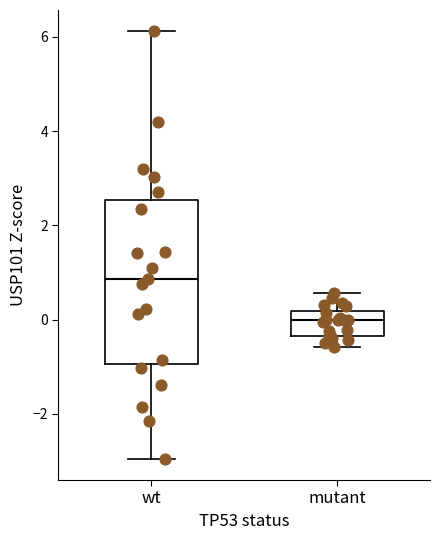

Where does the upper whisker of the box for mutant end on the y-axis? The values are not printed on the chart, so give them approximately, as read against the axis.

0.6